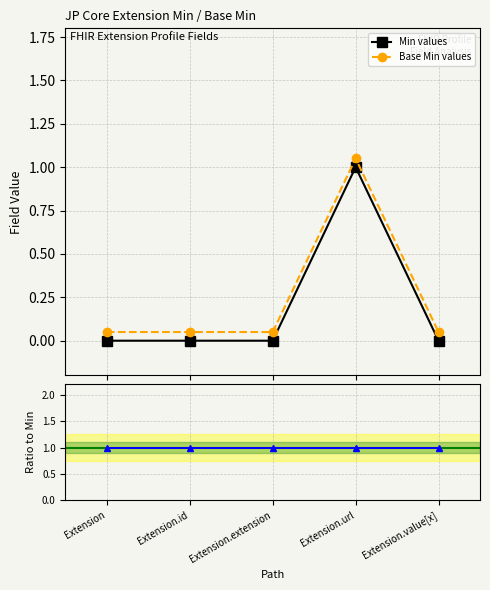

Which category has the lowest value across all series?

Extension